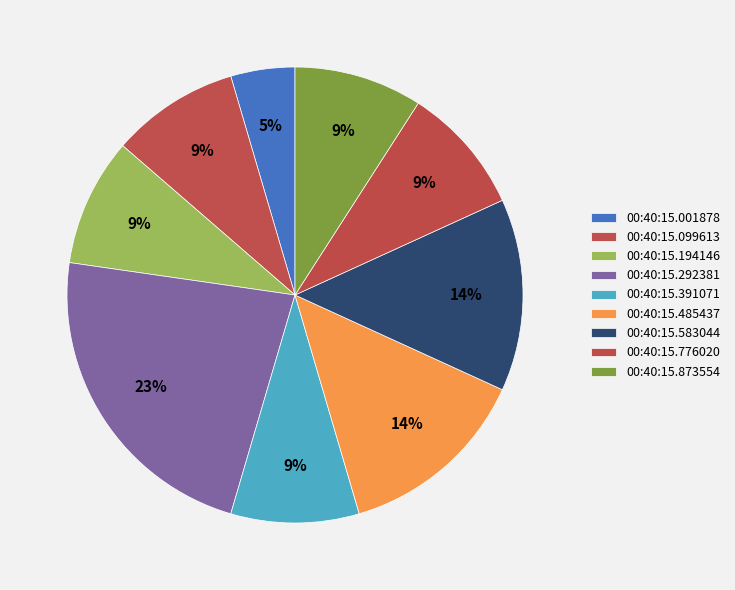

True or false: 00:40:15.194146 accounts for 21% of the total.

False